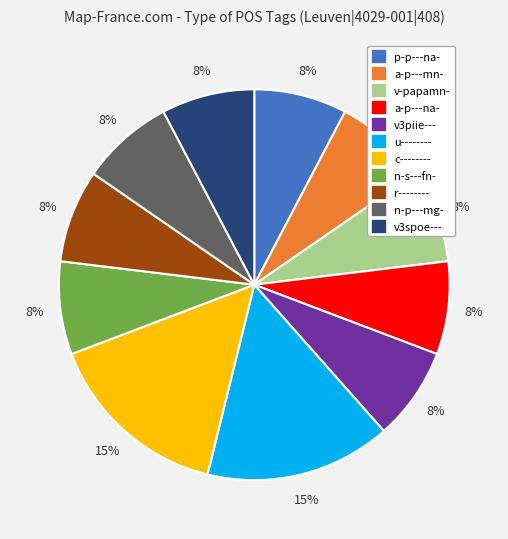

What is the ratio of the value at v-papamn- to the value at n-s---fn-?

1.0